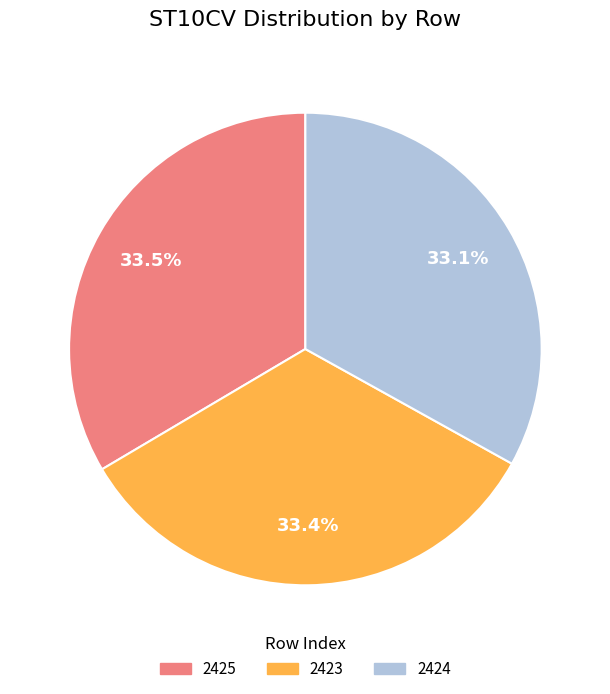

Combined, do 2424 and 2425 account for over 50%?

Yes